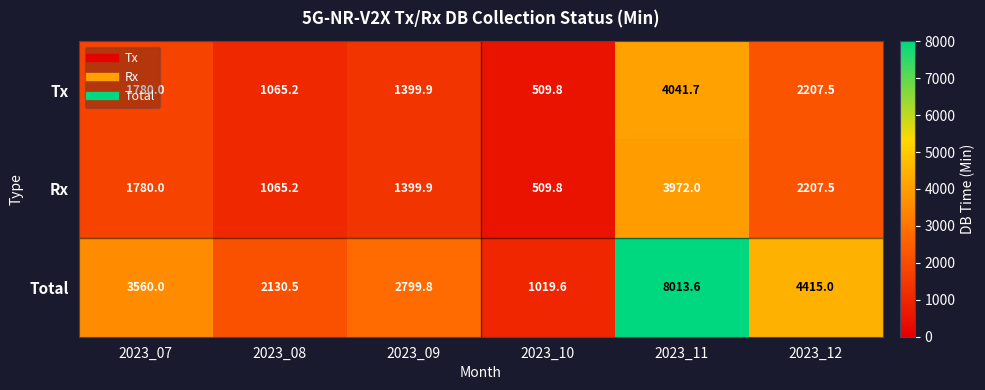

Which series has the largest total across all categories?

Total